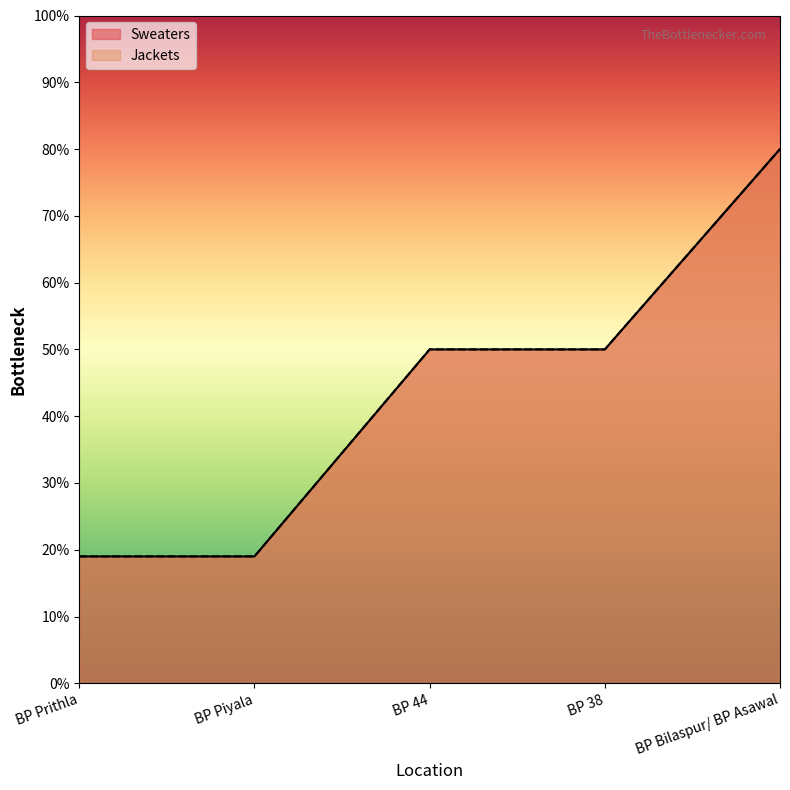

Rank the series at BP 44 from highest to lowest value.

Sweaters, Jackets